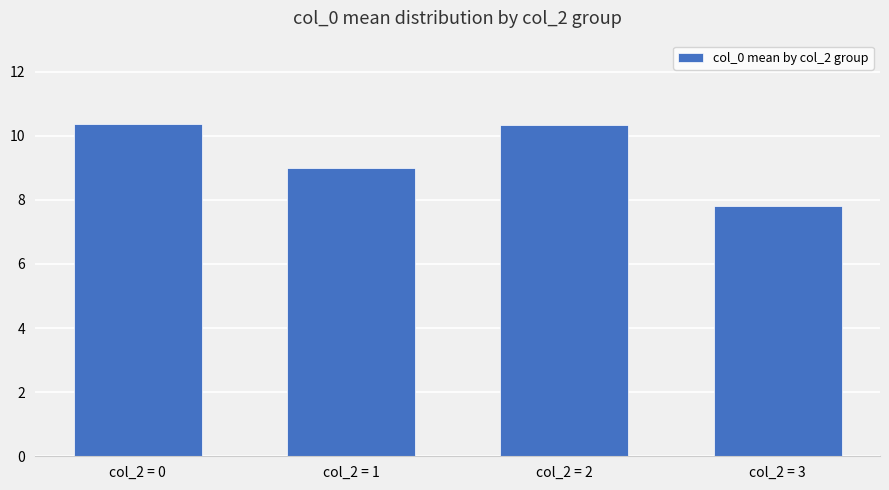

What is the minimum value shown in the chart?

7.8